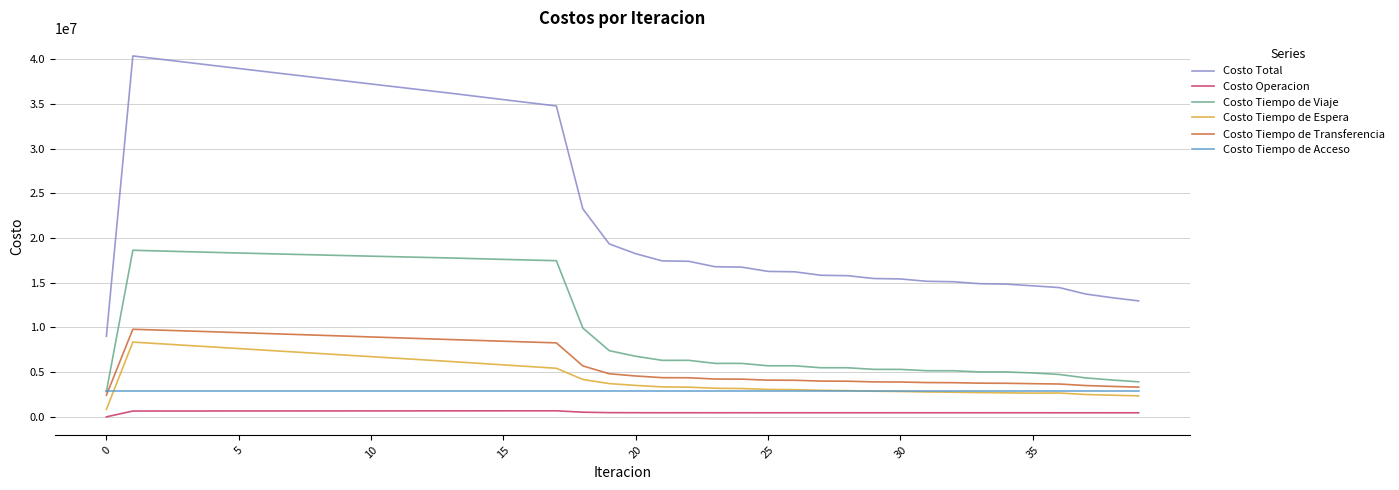

True or false: Costo Total and Costo Tiempo de Espera cross at least once.

False